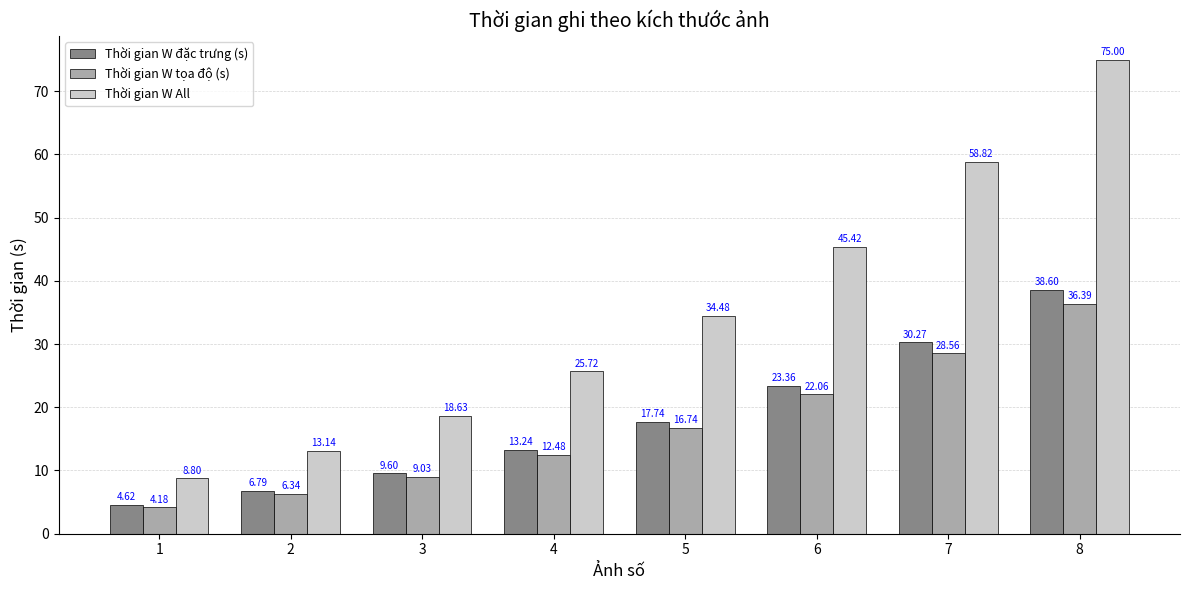

Which series has the largest range (max minus min)?

Thời gian W All